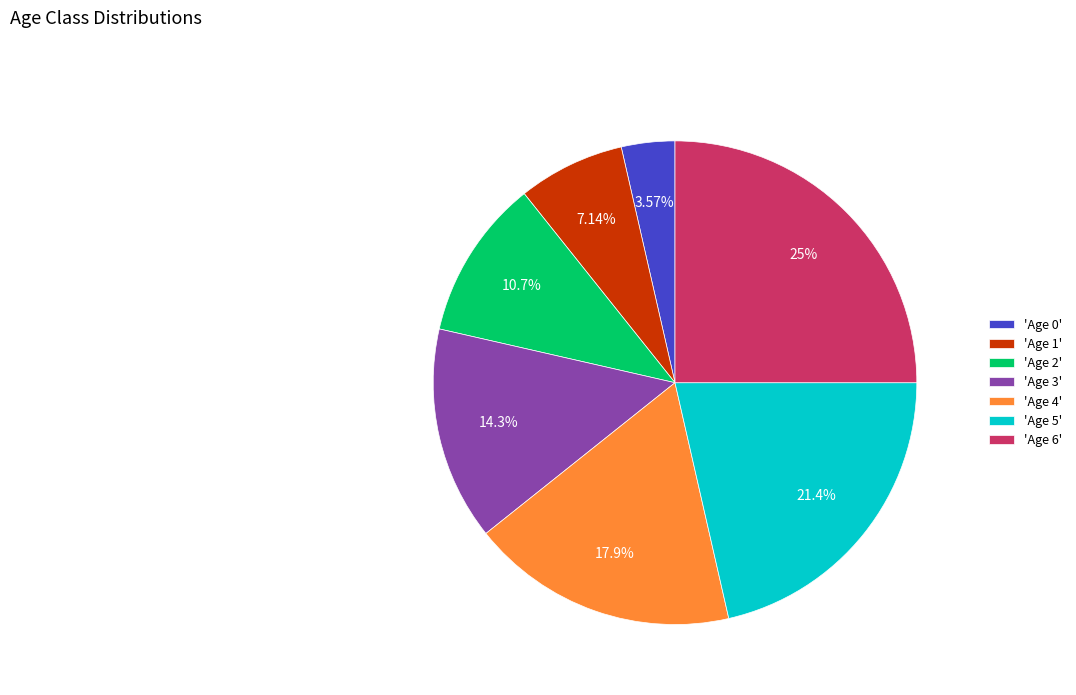

Combined, do 'Age 0' and 'Age 4' account for over 50%?

No